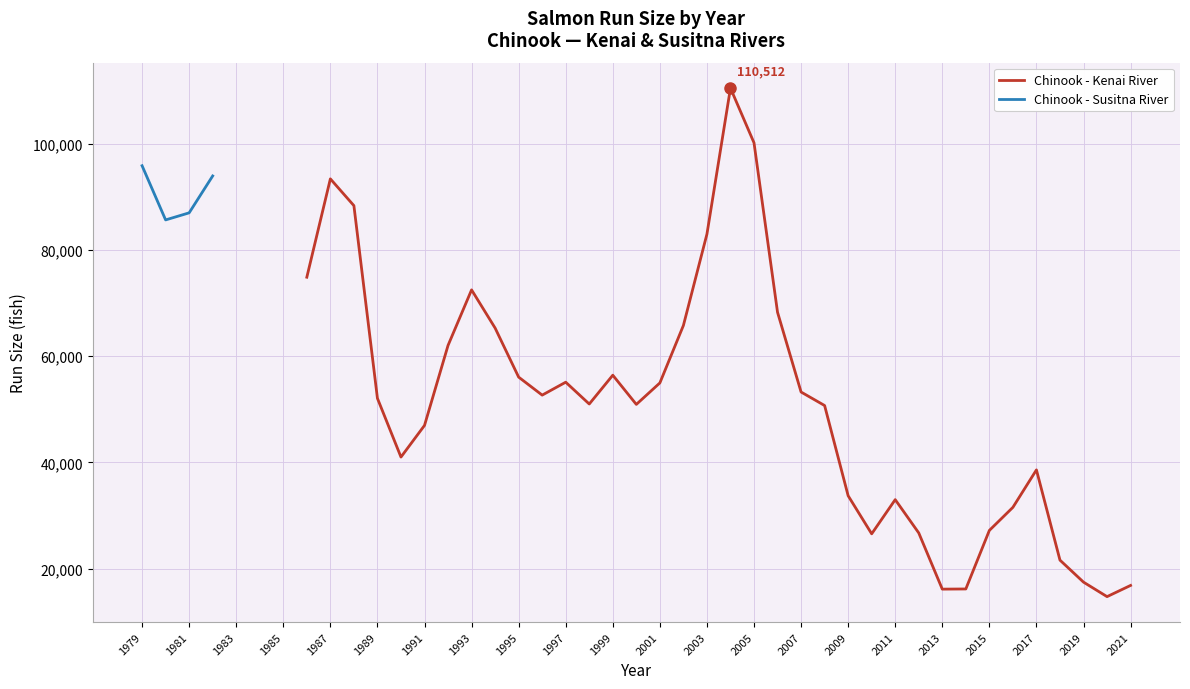

What is the smallest value displayed?

14702